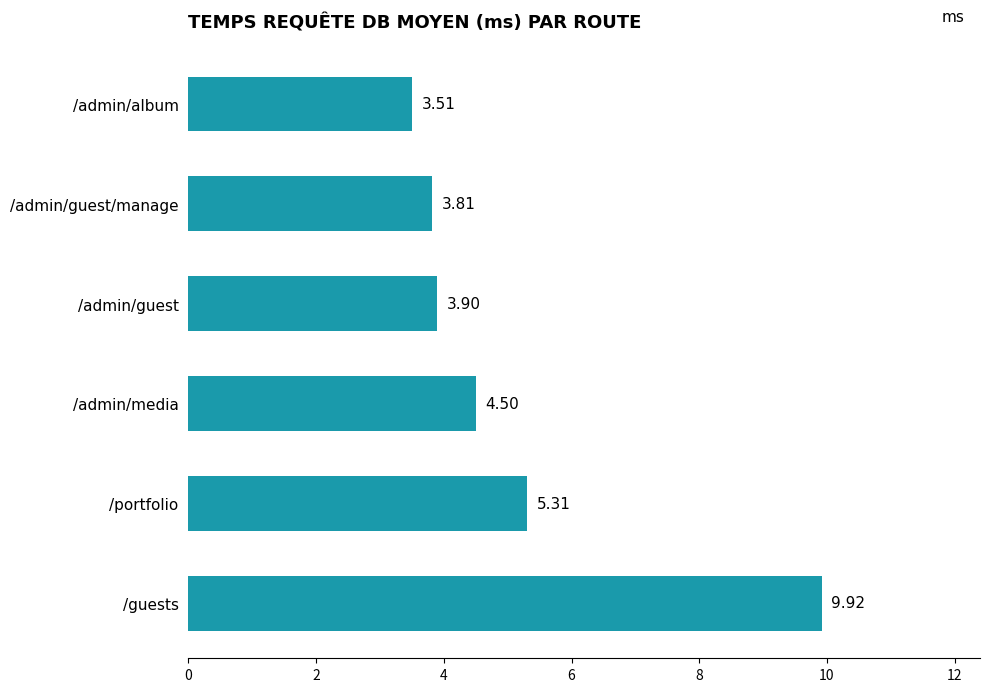

What is the difference between the second highest and second lowest values?

1.5